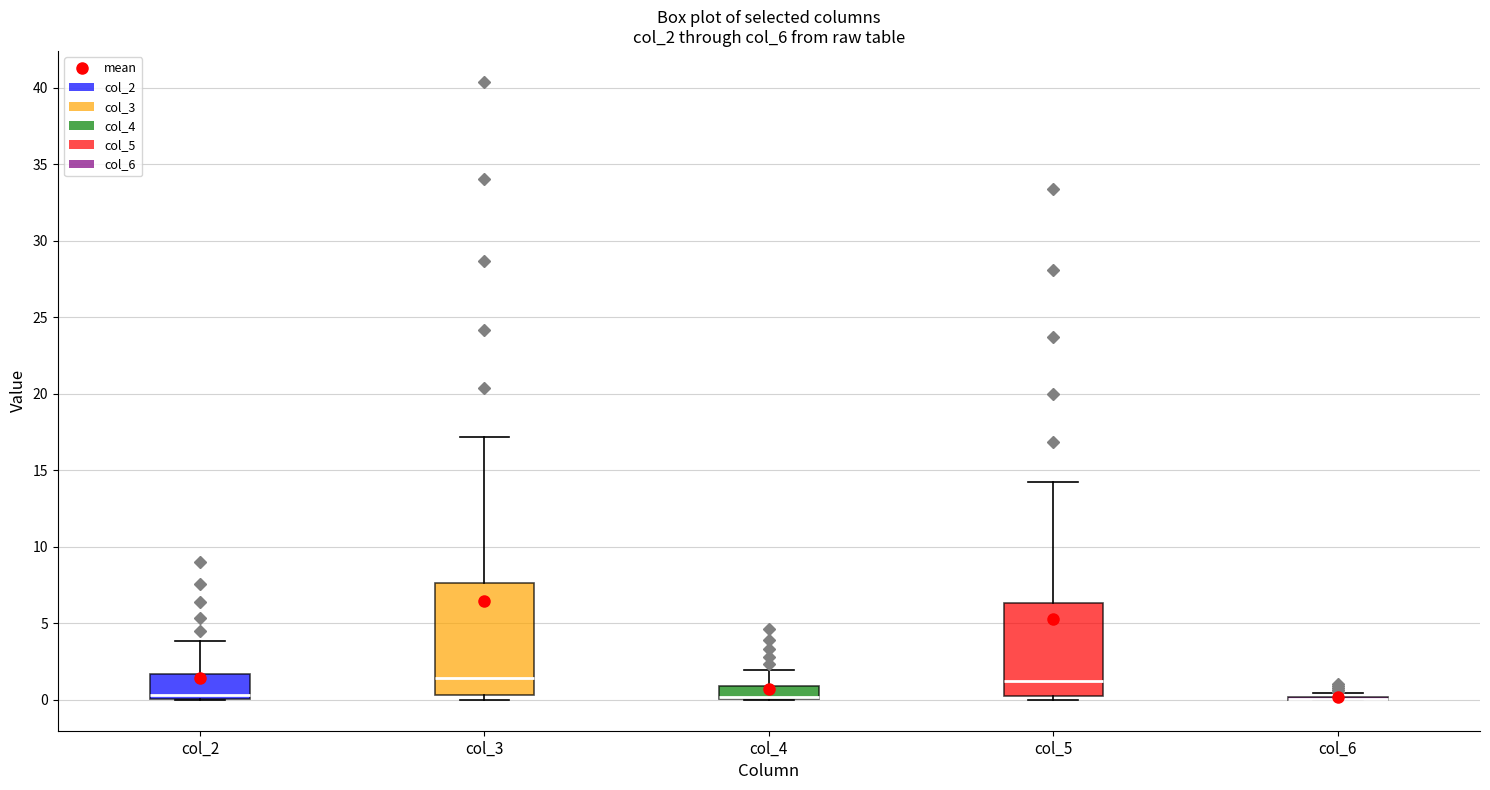

Which box is the tallest, from its lower edge to its upper edge?

col_3